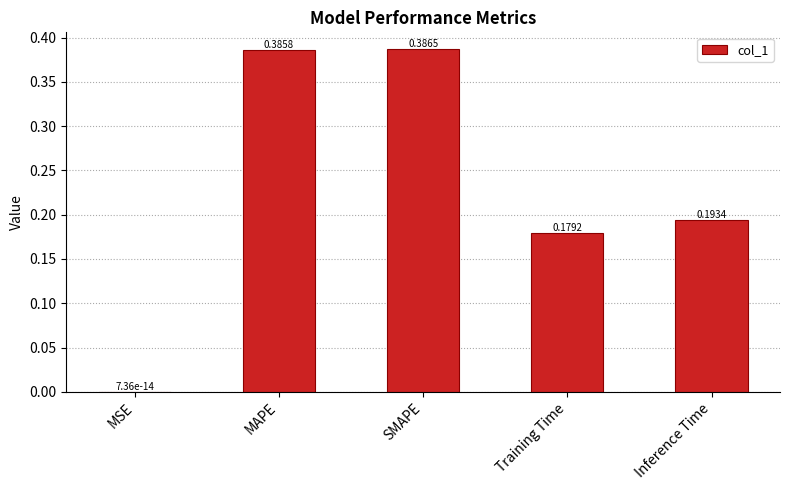

Which has a higher value, Training Time or MSE?

Training Time